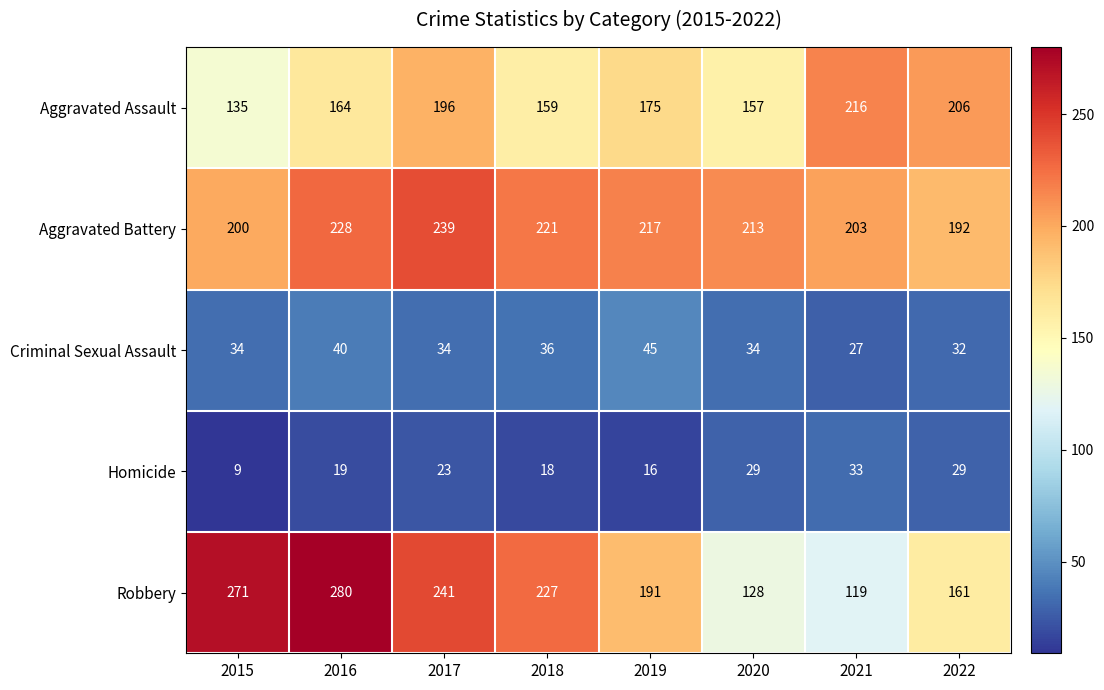

Which series has the widest spread of values?

Robbery